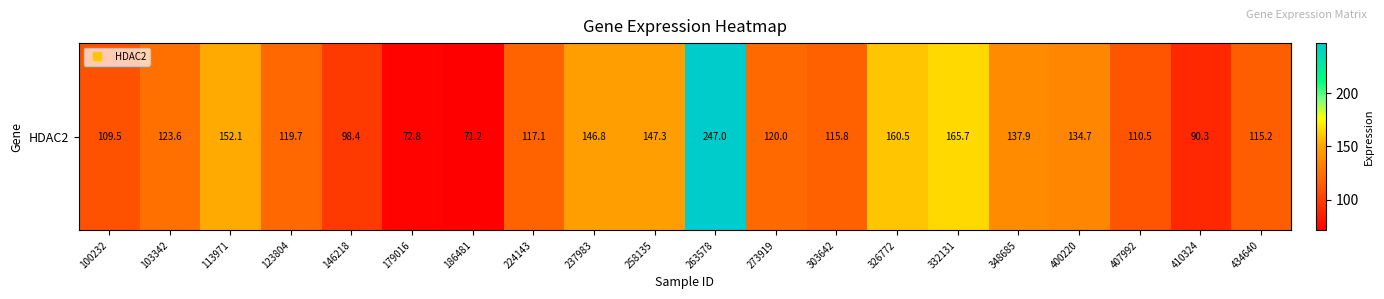

Rank the categories by value from lowest to highest.

186481, 179016, 410324, 146218, 100232, 407992, 434640, 303642, 224143, 123804, 273919, 103342, 400220, 348685, 237983, 258135, 113971, 326772, 332131, 263578